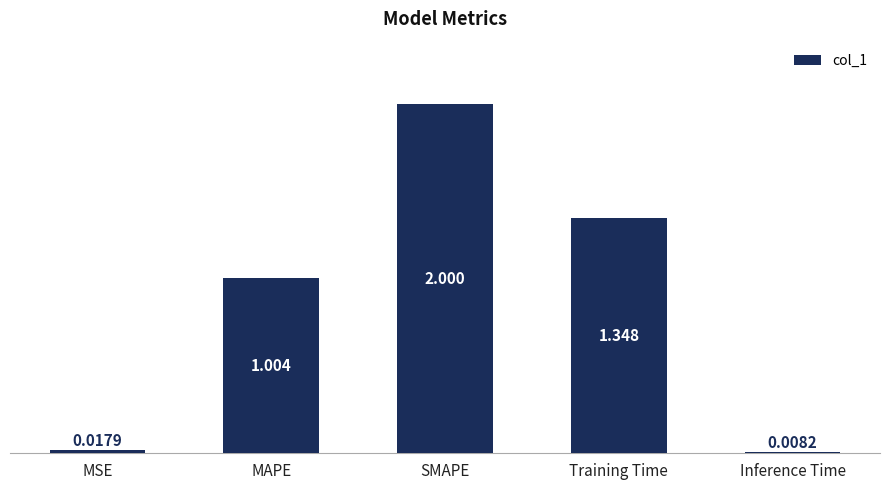

Between MAPE and SMAPE, which is larger?

SMAPE